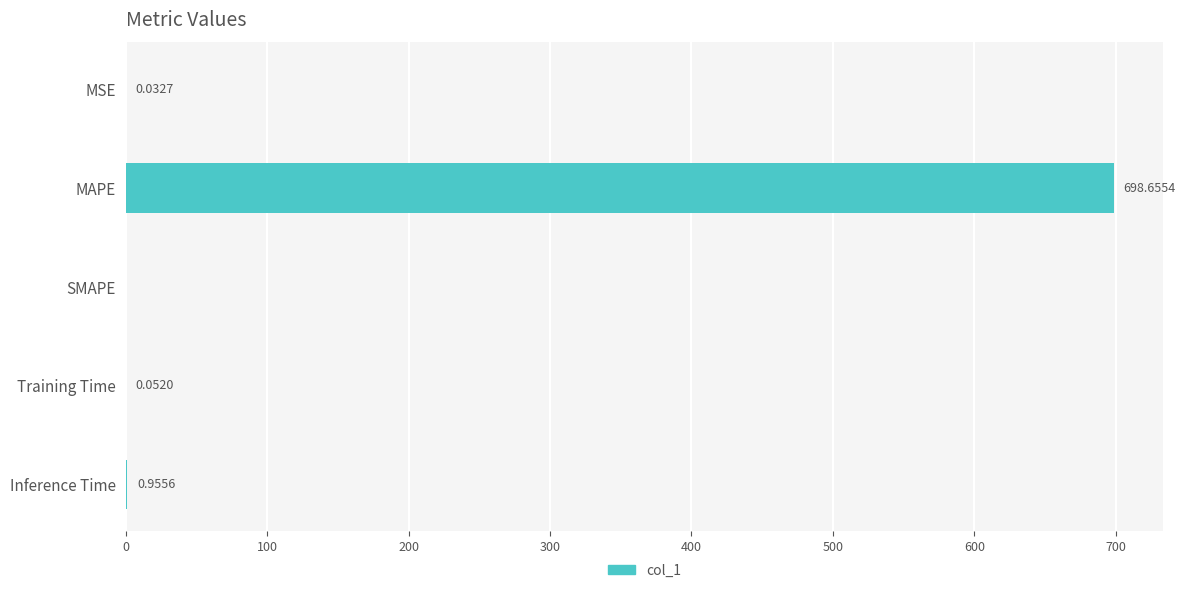

What is the sum of all values?

699.7